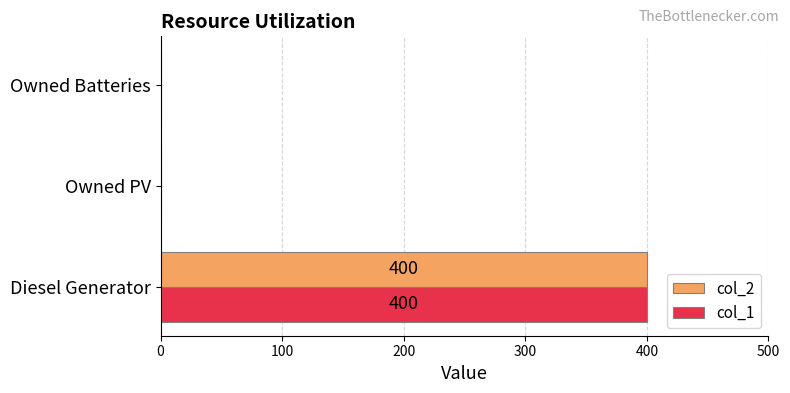

How many series are shown in this chart?

2